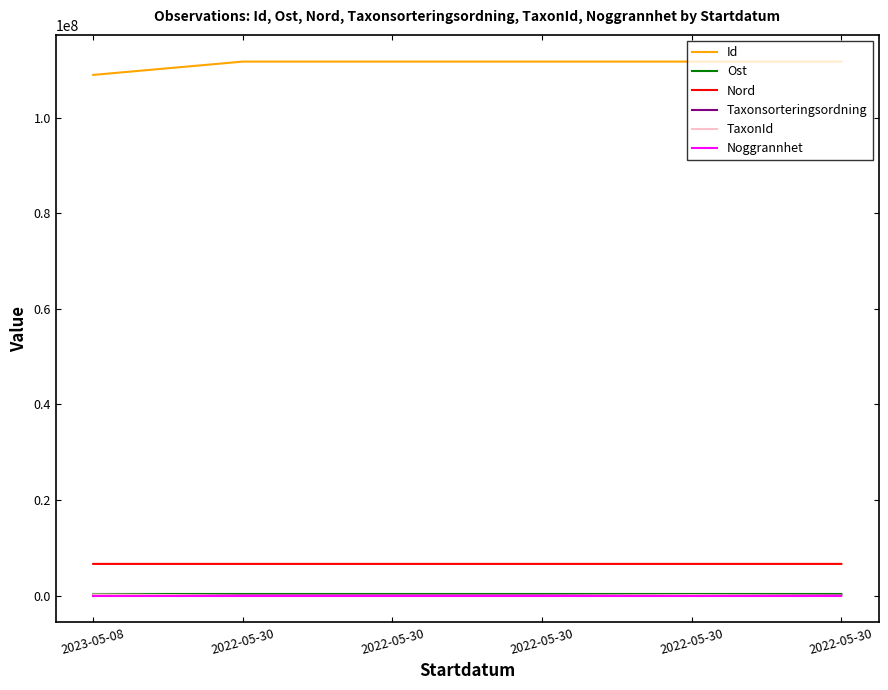

Is it true that TaxonId equals 95.0 at 2022-05-30?

False